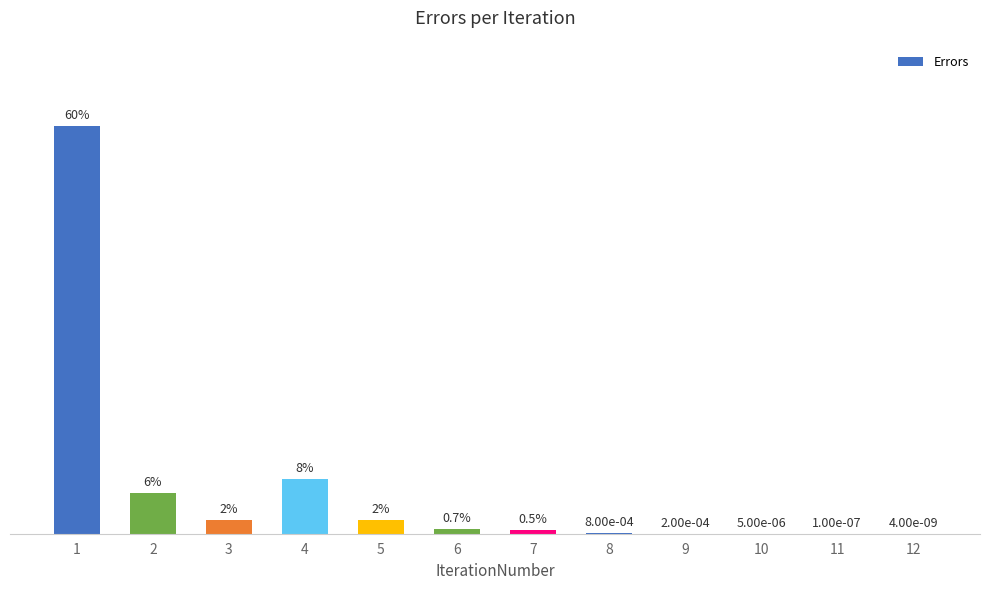

List the labels in order of value, largest first.

1, 4, 2, 3, 5, 6, 7, 8, 9, 10, 11, 12